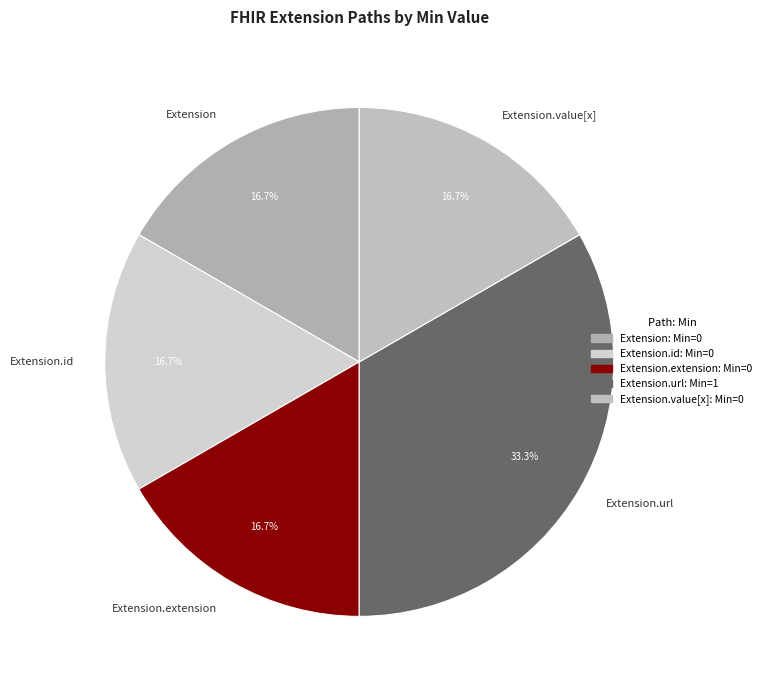

How many slices are in this pie chart?

5